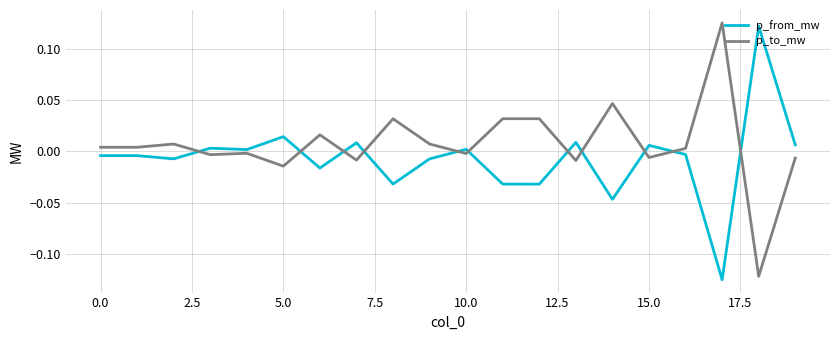

How many intersections are there between p_to_mw and p_from_mw?

11